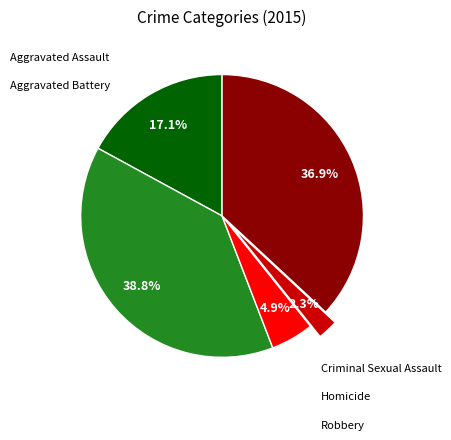

Is there any slice that represents more than half of the pie?

No